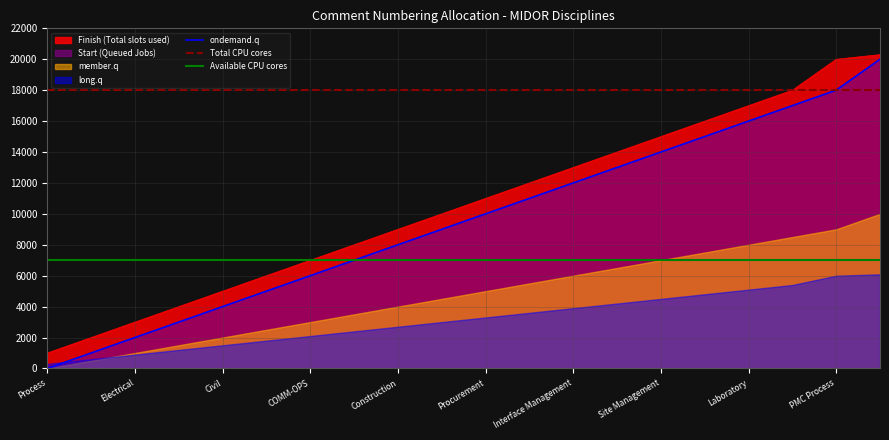

True or false: Available CPU cores and Total CPU cores cross at least once.

False